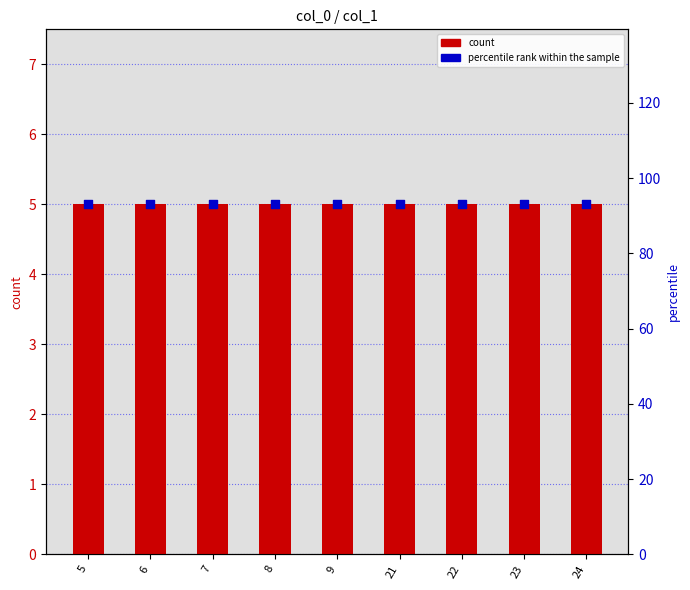

What is the total value across all series at 8?

98